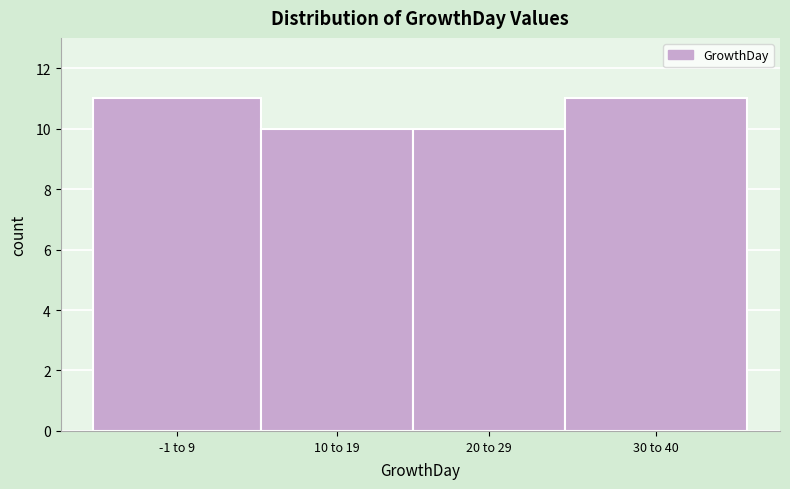

Reading left to right, transcribe all the data shown in this chart.

11	10	10	11